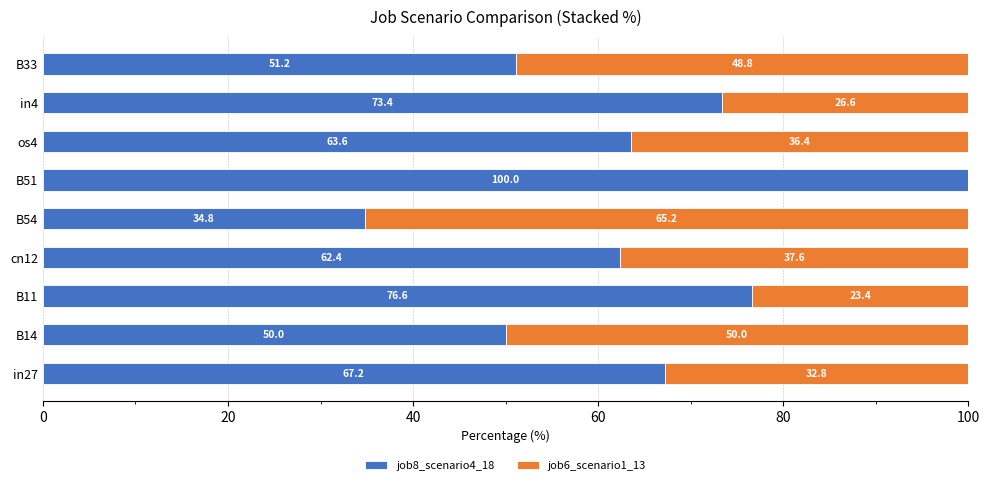

The job8_scenario4_18 series shows 67.2 at in27. True or false?

True